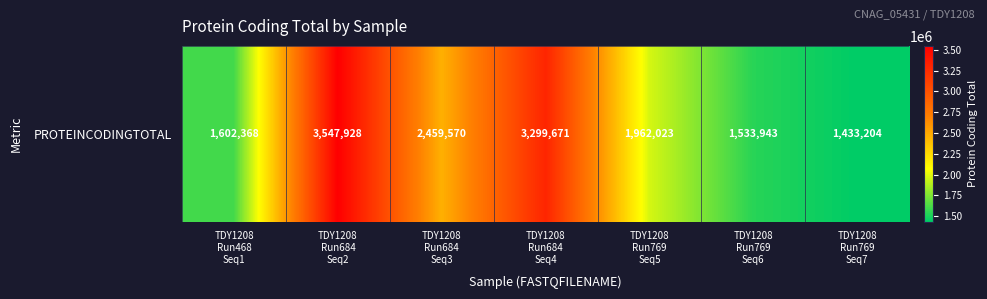

What is the average value?

2262672